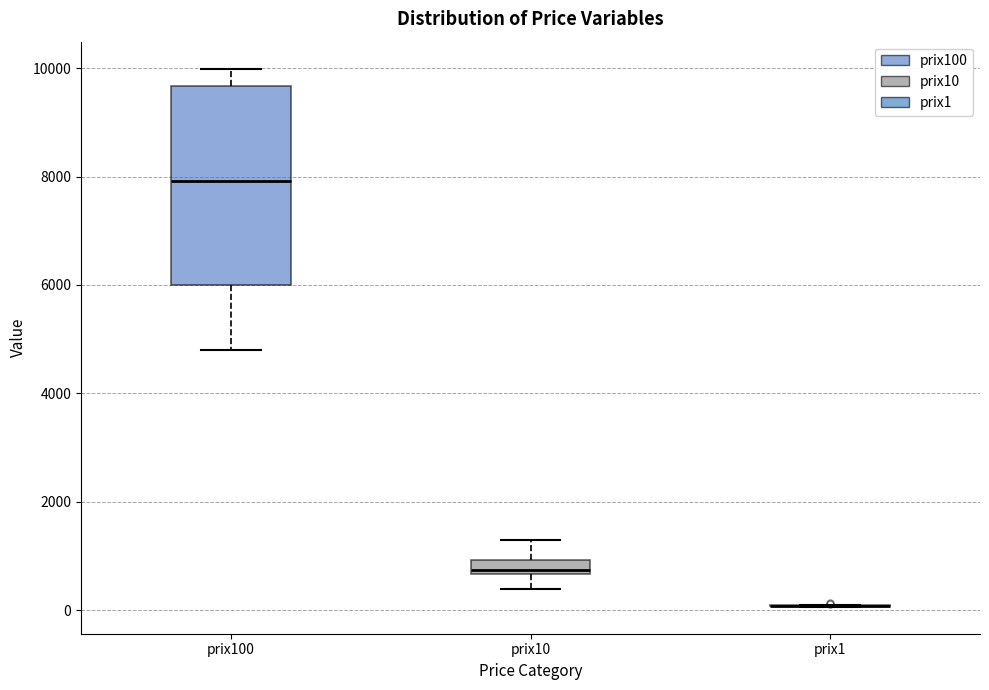

Which box is the tallest, from its lower edge to its upper edge?

prix100